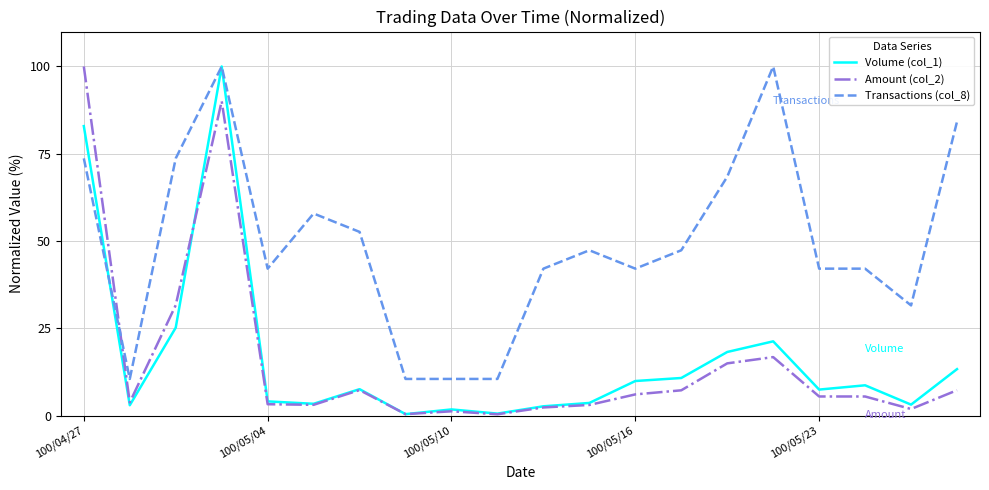

What is the greatest value displayed?

100.0